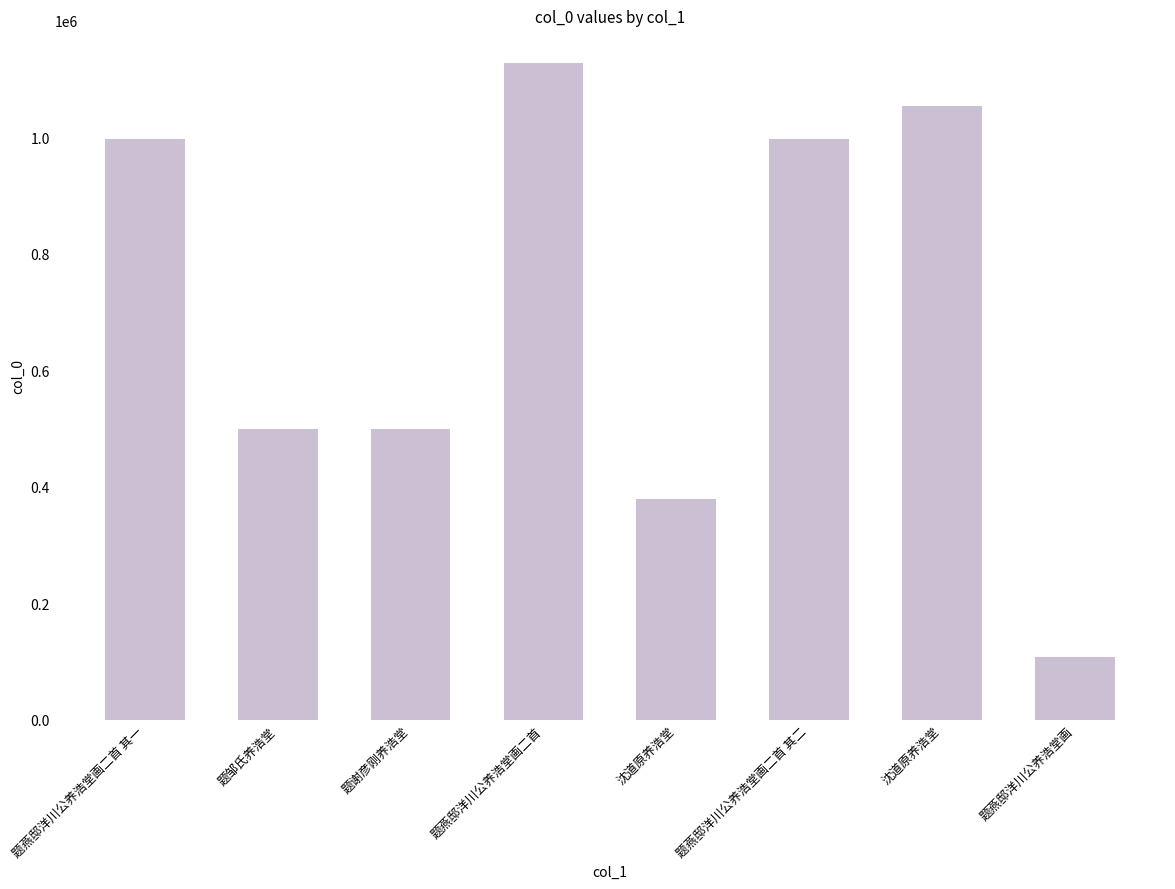

Does the chart contain any negative values?

No